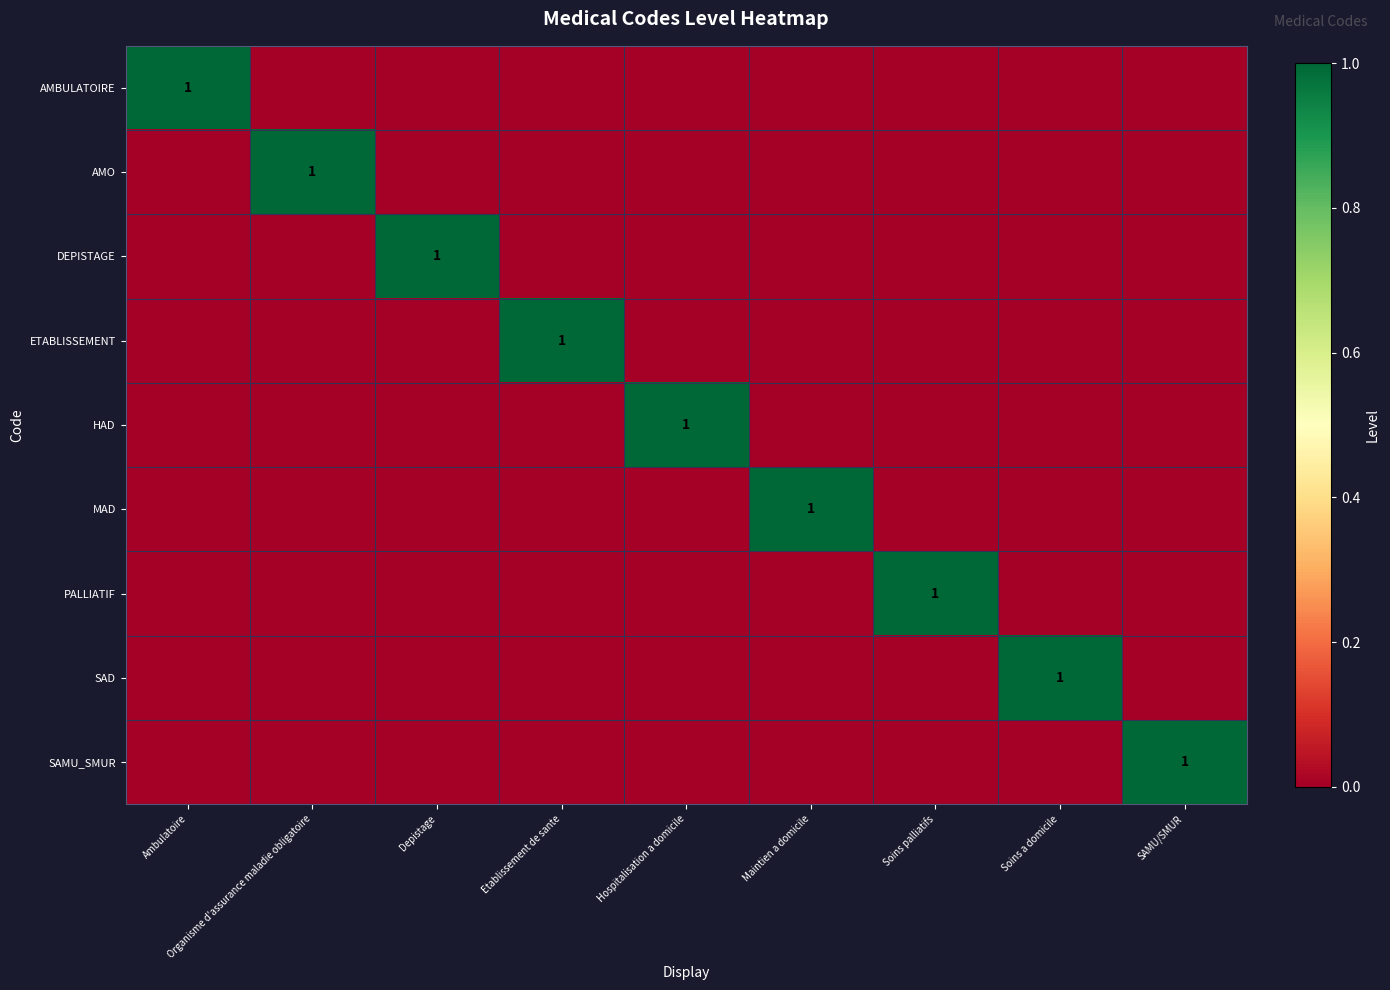

Is it true that AMBULATOIRE equals 1 at Ambulatoire?

True